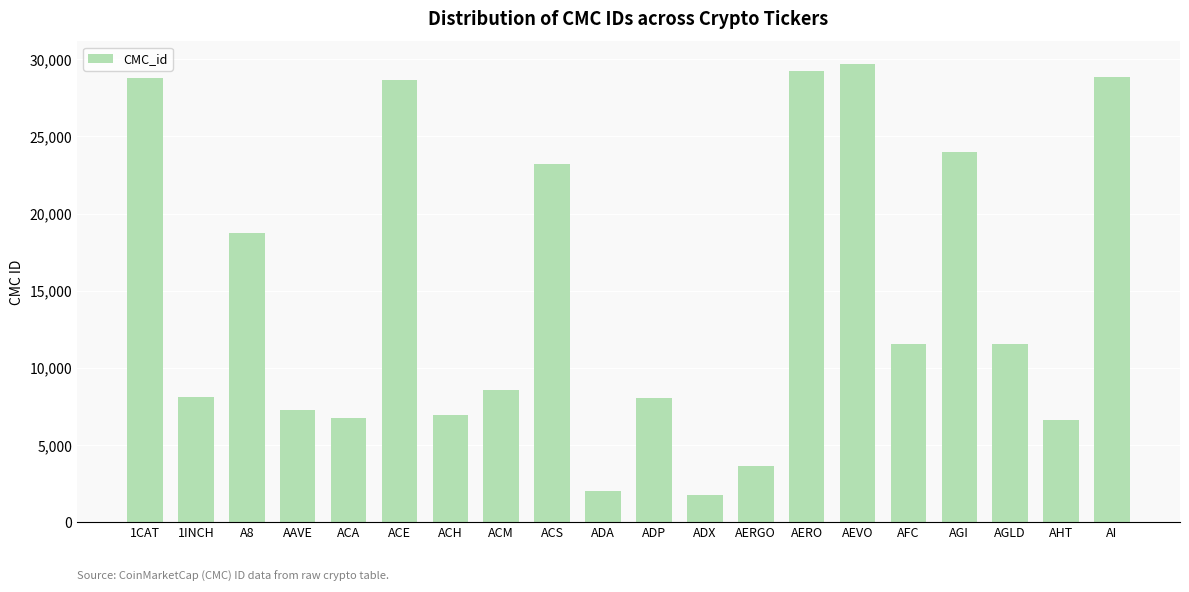

True or false: the data shows 6756 at ACA.

True